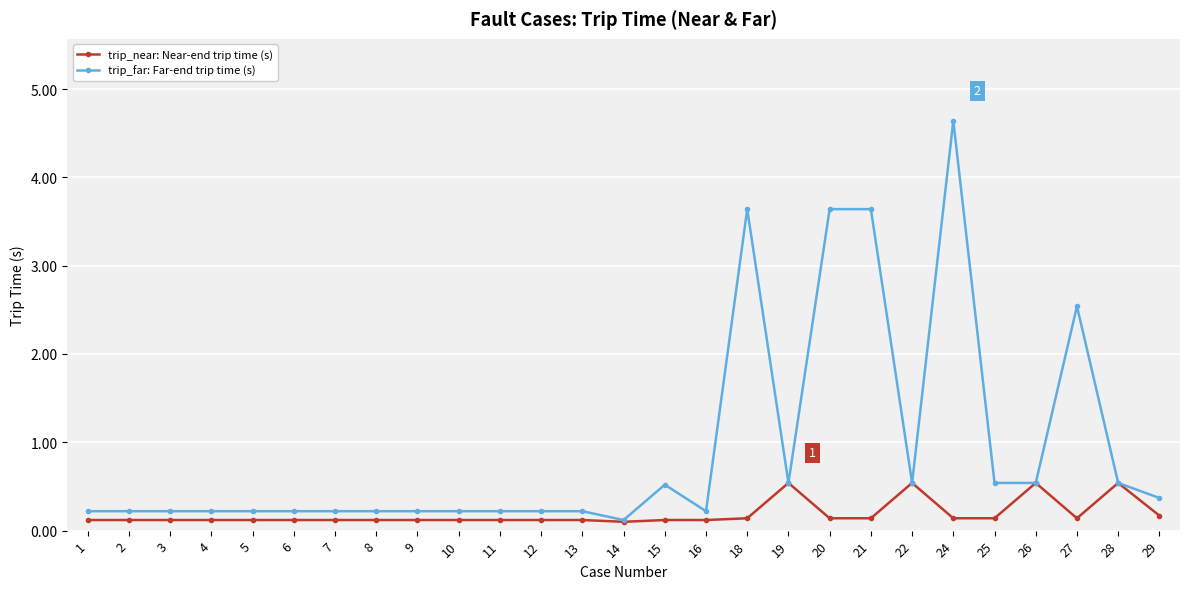

Rank the series by their maximum value, from highest to lowest.

trip_far: Far-end trip time (s), trip_near: Near-end trip time (s)